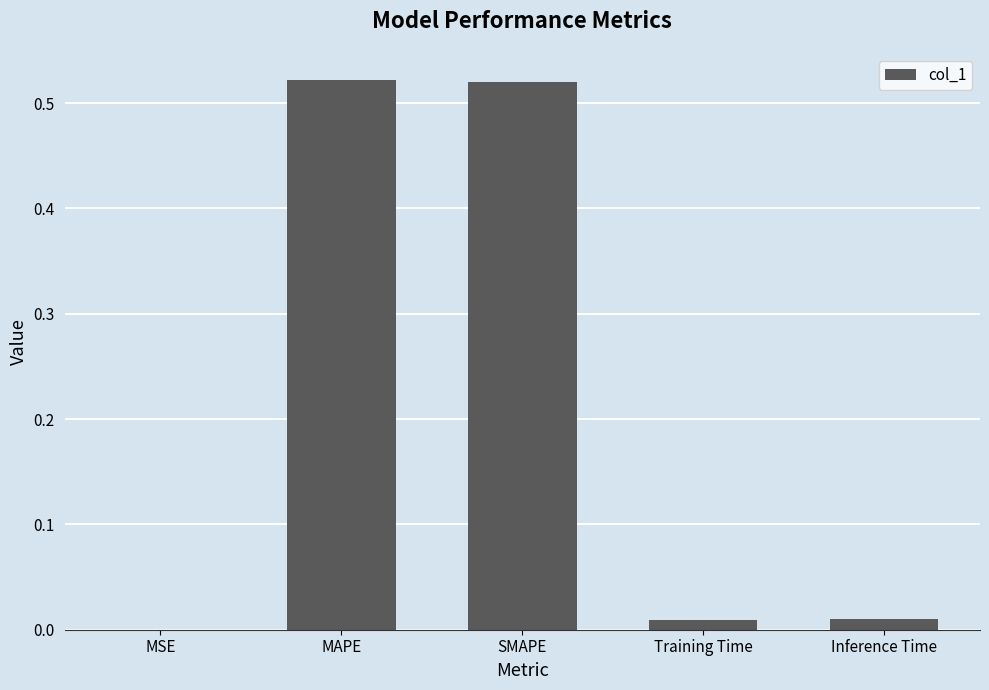

Between Training Time and MSE, which is larger?

Training Time